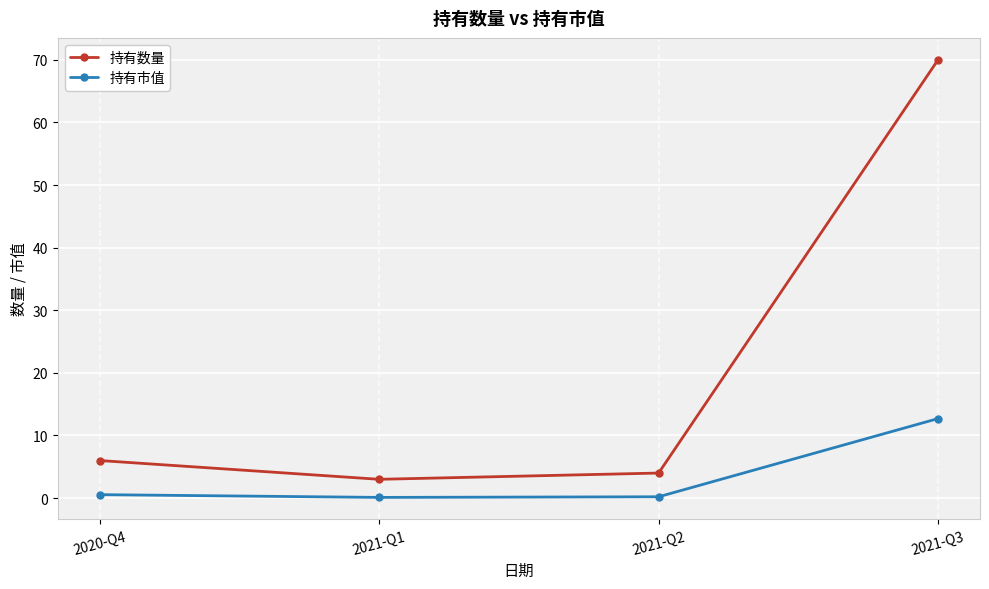

What position from the right is 2020-Q4?

4